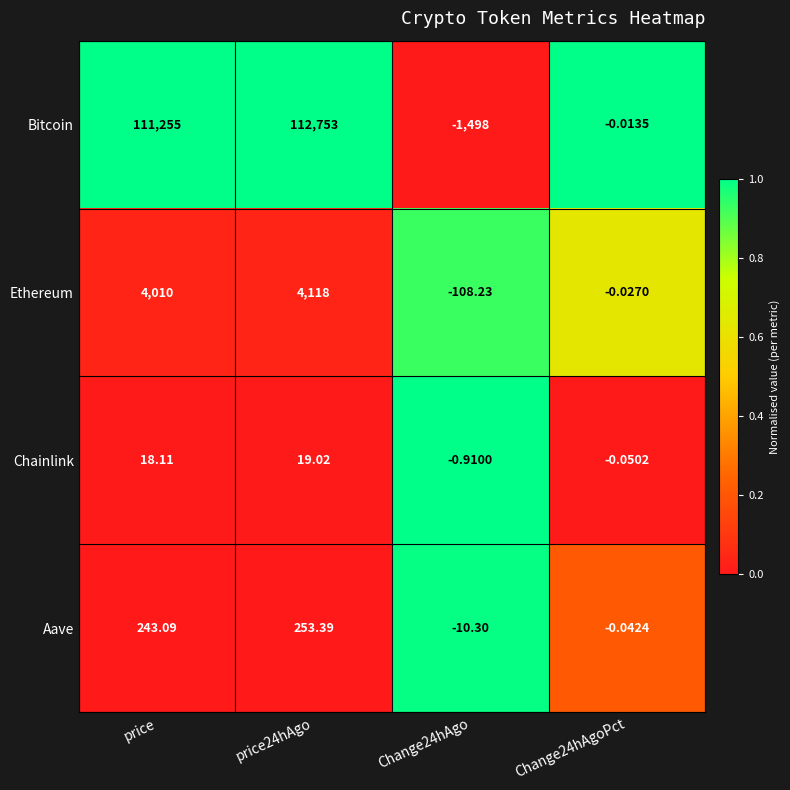

At which category is the sum across all series the highest?

price24hAgo